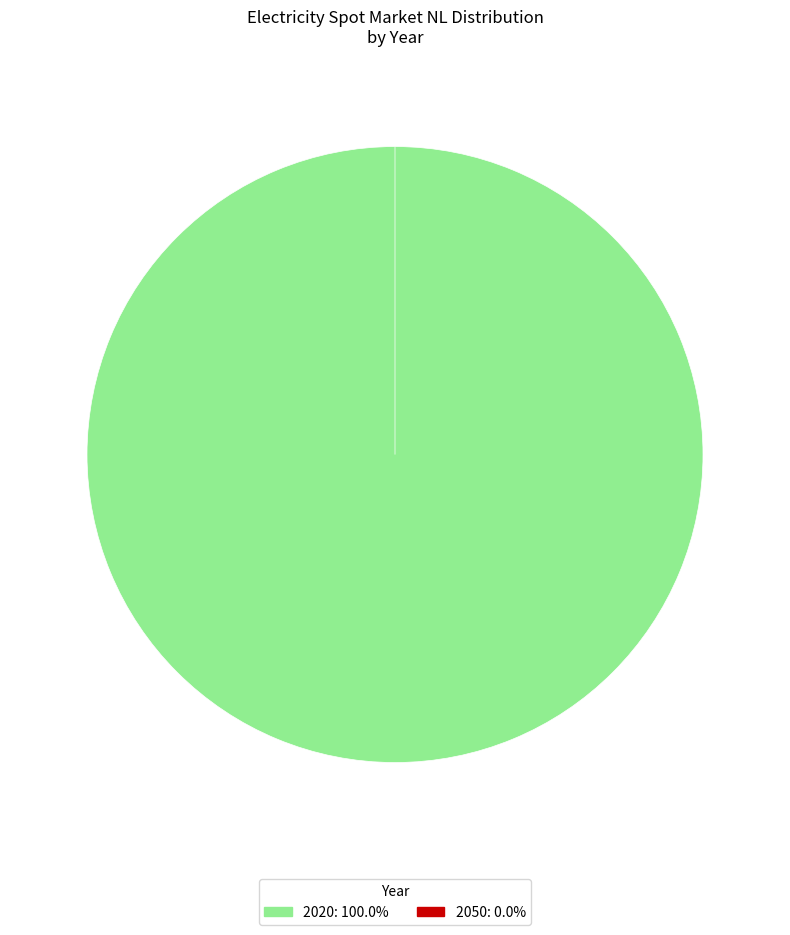

To the nearest percent, what is the average slice percentage?

50%